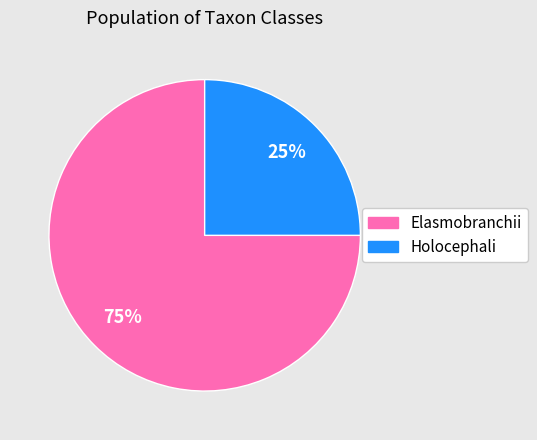

Does any single category account for the majority?

Yes